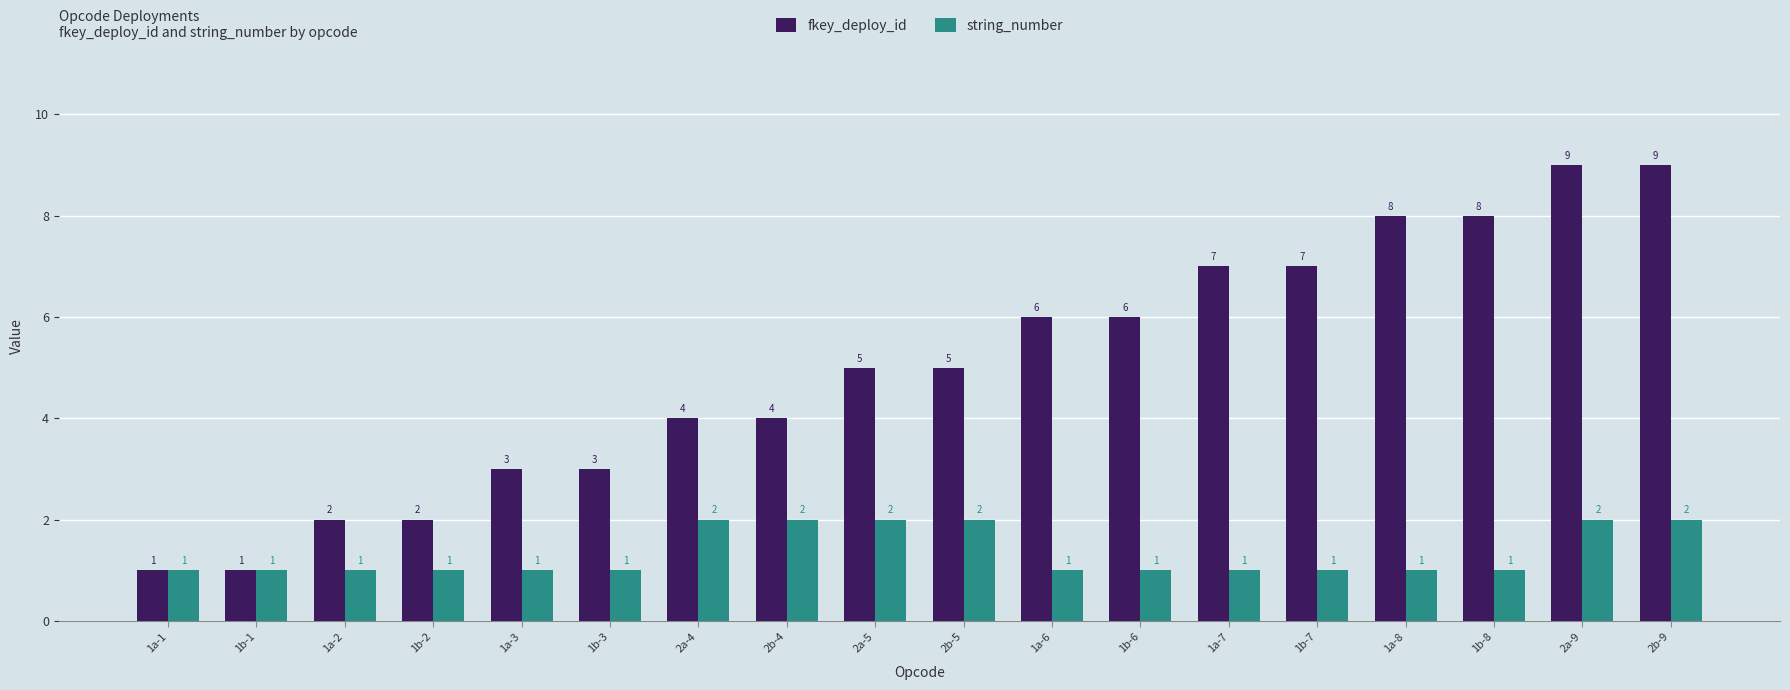

Reading left to right, list all the values displayed in this chart.

fkey_deploy_id: 1a-1=1	1b-1=1	1a-2=2	1b-2=2	1a-3=3	1b-3=3	2a-4=4	2b-4=4	2a-5=5	2b-5=5	1a-6=6	1b-6=6	1a-7=7	1b-7=7	1a-8=8	1b-8=8	2a-9=9	2b-9=9
string_number: 1a-1=1	1b-1=1	1a-2=1	1b-2=1	1a-3=1	1b-3=1	2a-4=2	2b-4=2	2a-5=2	2b-5=2	1a-6=1	1b-6=1	1a-7=1	1b-7=1	1a-8=1	1b-8=1	2a-9=2	2b-9=2